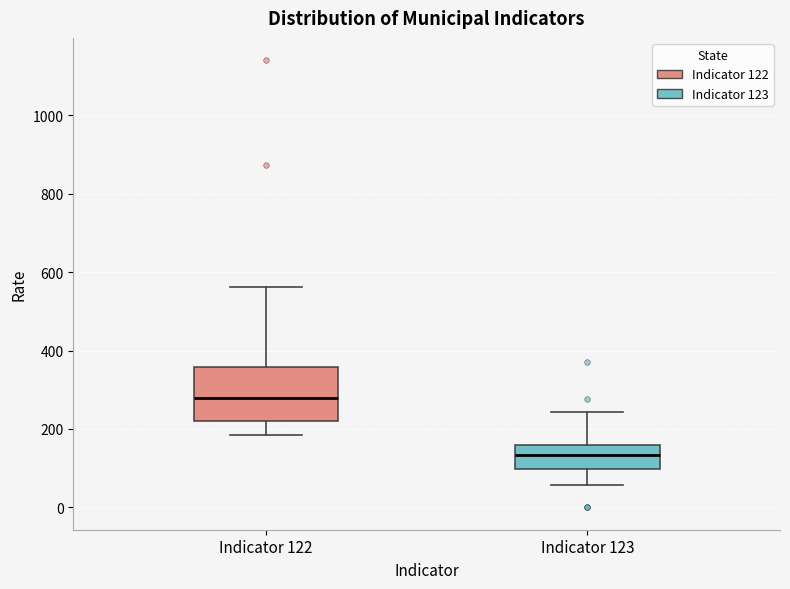

Where is the upper edge of the box for Indicator 122 on the y-axis? The values are not printed on the chart, so give them approximately, as read against the axis.

360